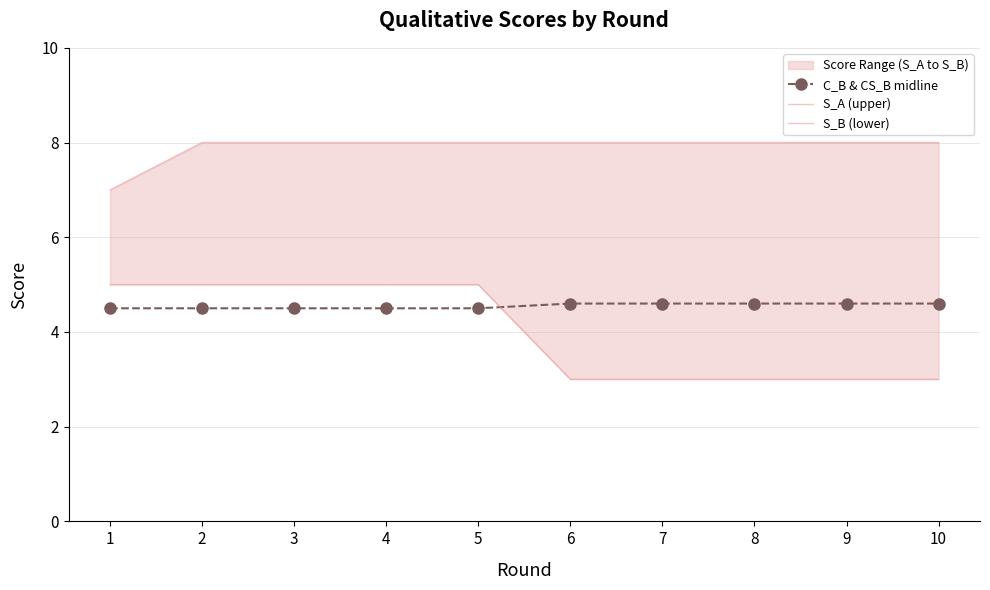

Which category has the highest value across all series?

2